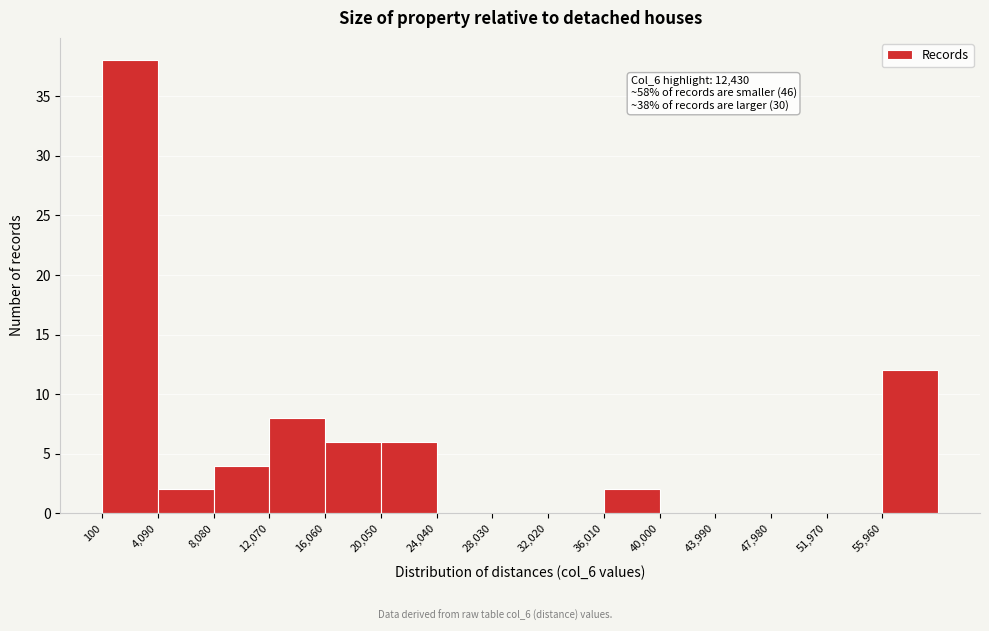

Over which range of the x-axis is the bar tallest?

0 to 4000